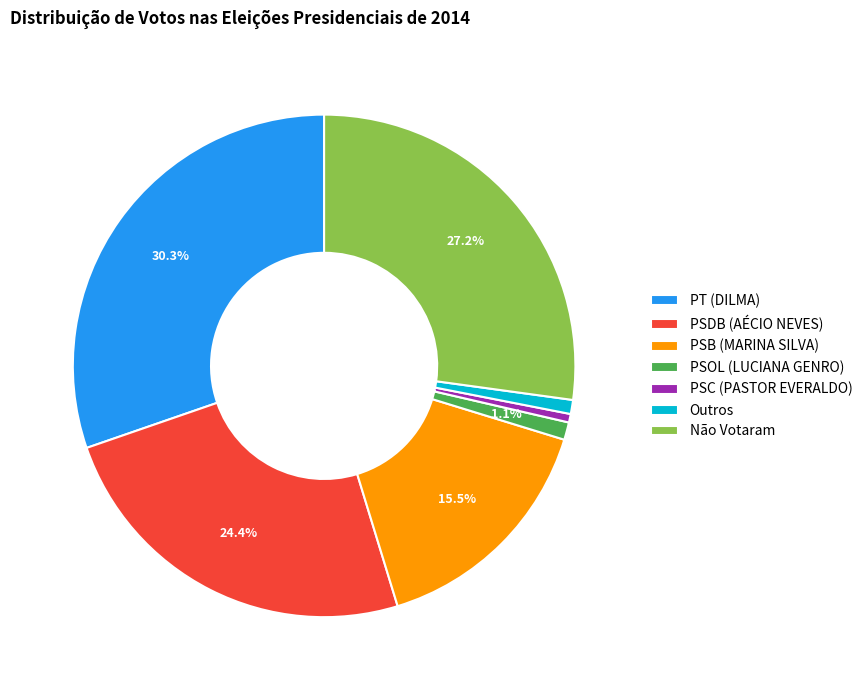

To the nearest percent, what is the combined percentage of PSOL (LUCIANA GENRO) and PSC (PASTOR EVERALDO)?

2%